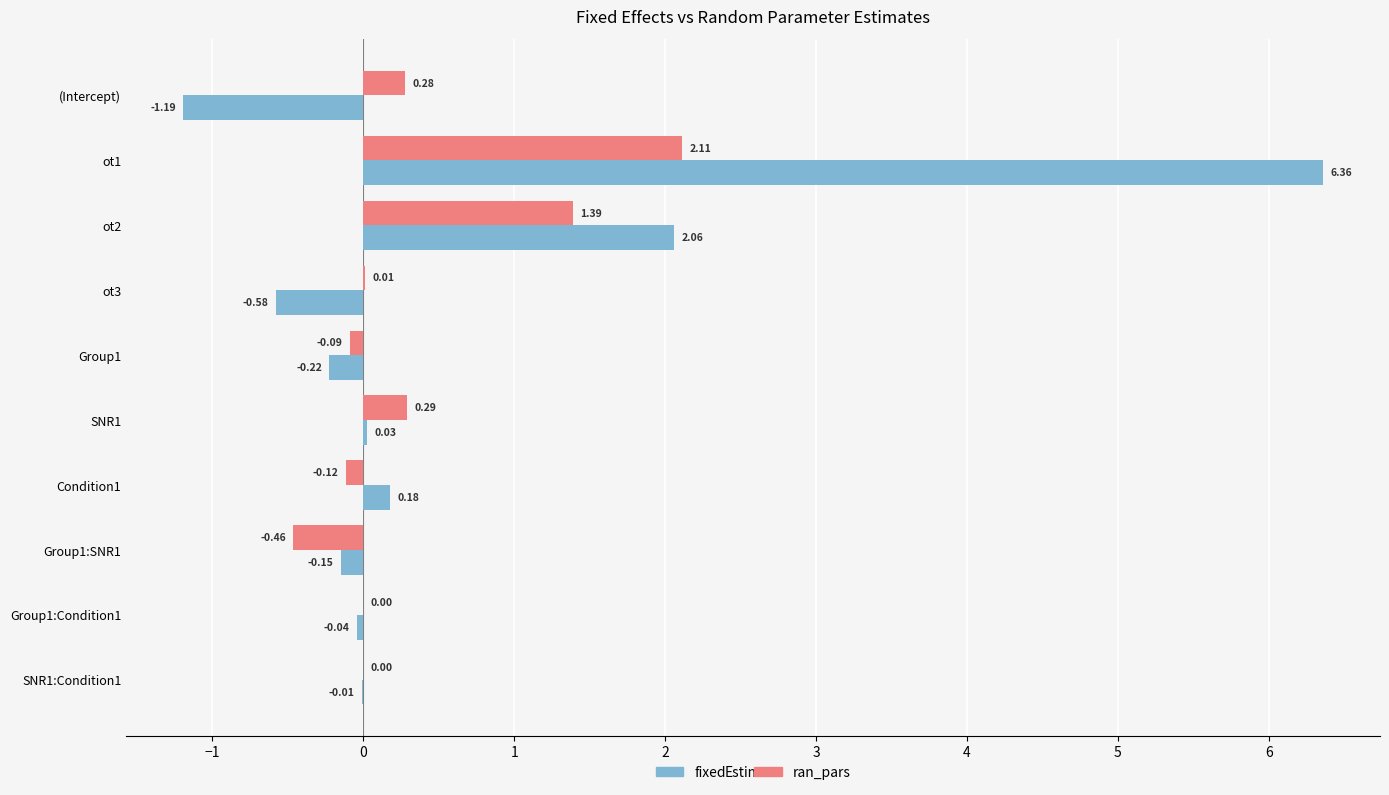

Between Group1:Condition1 and SNR1:Condition1, which series saw the biggest shift?

fixed